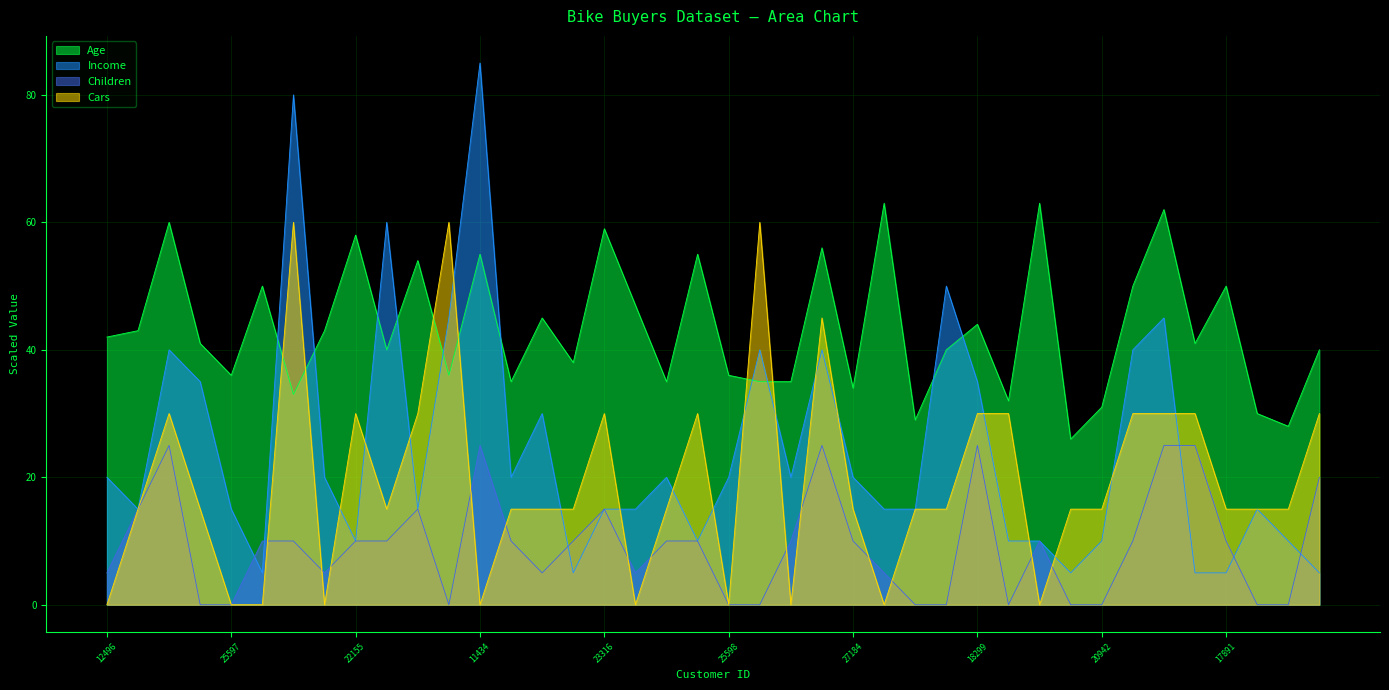

Which series has the widest spread of values?

Income